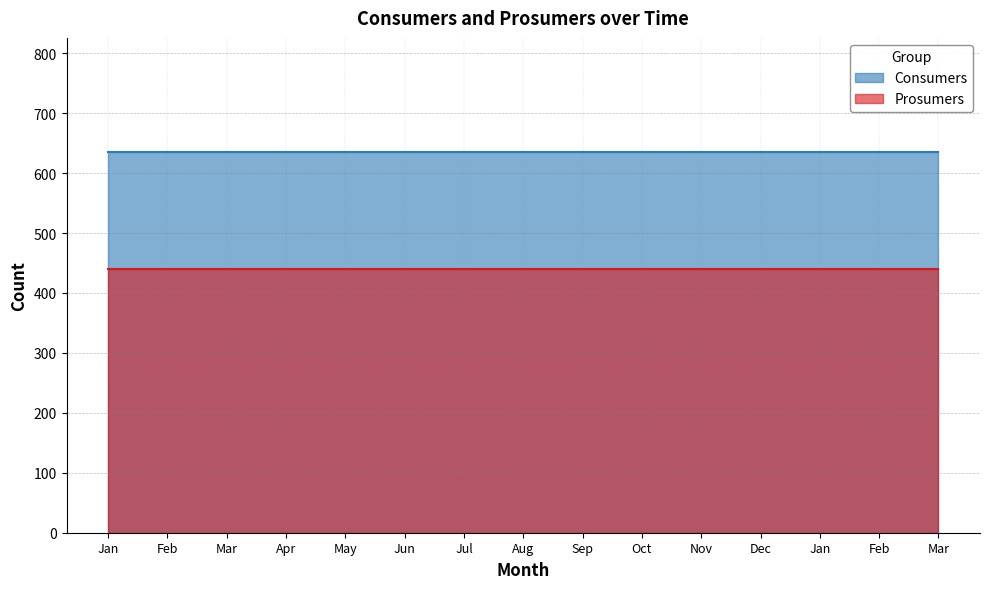

What are all the series names shown in the legend?

Consumers, Prosumers